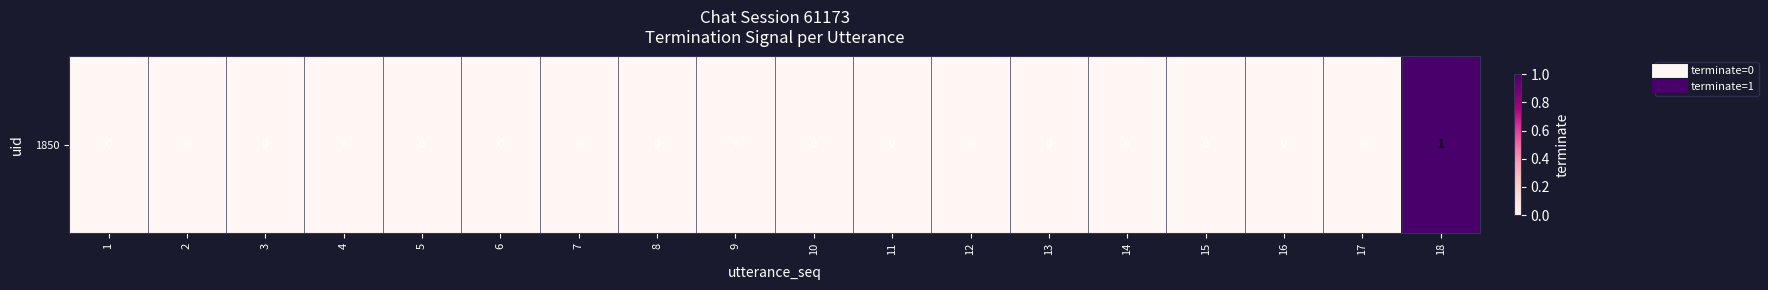

At which category does the chart reach its minimum across all series?

1